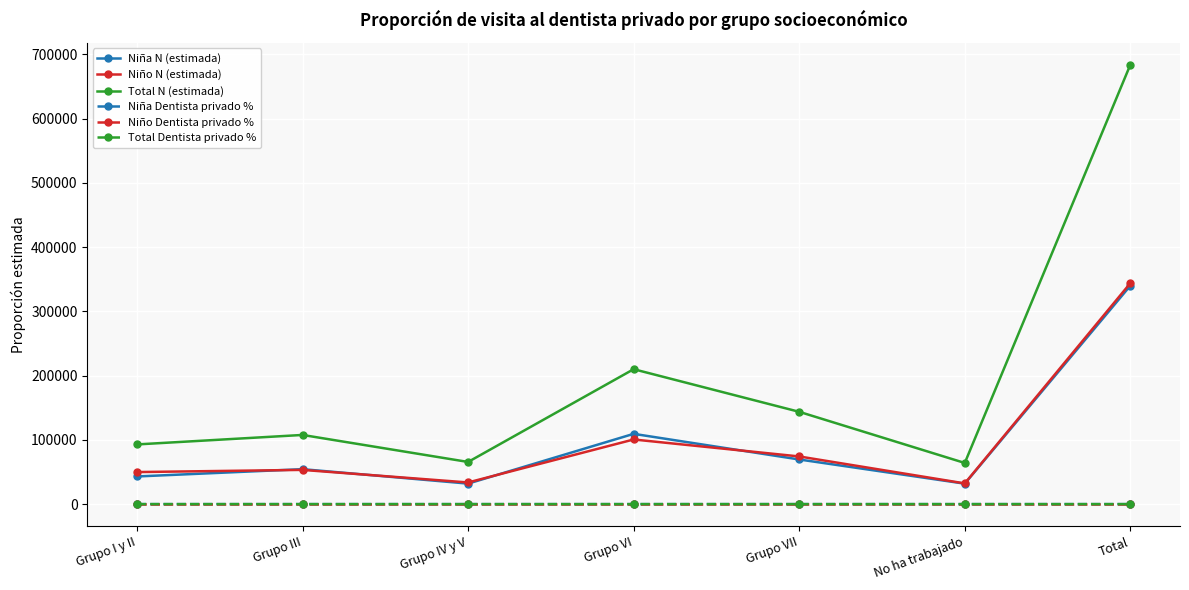

Which series has the widest spread of values?

Total N (estimada)